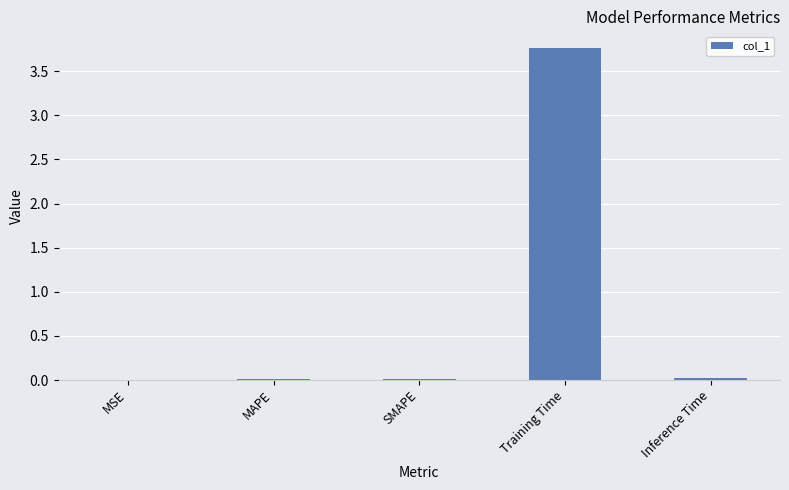

What is the maximum value shown in the chart?

3.8